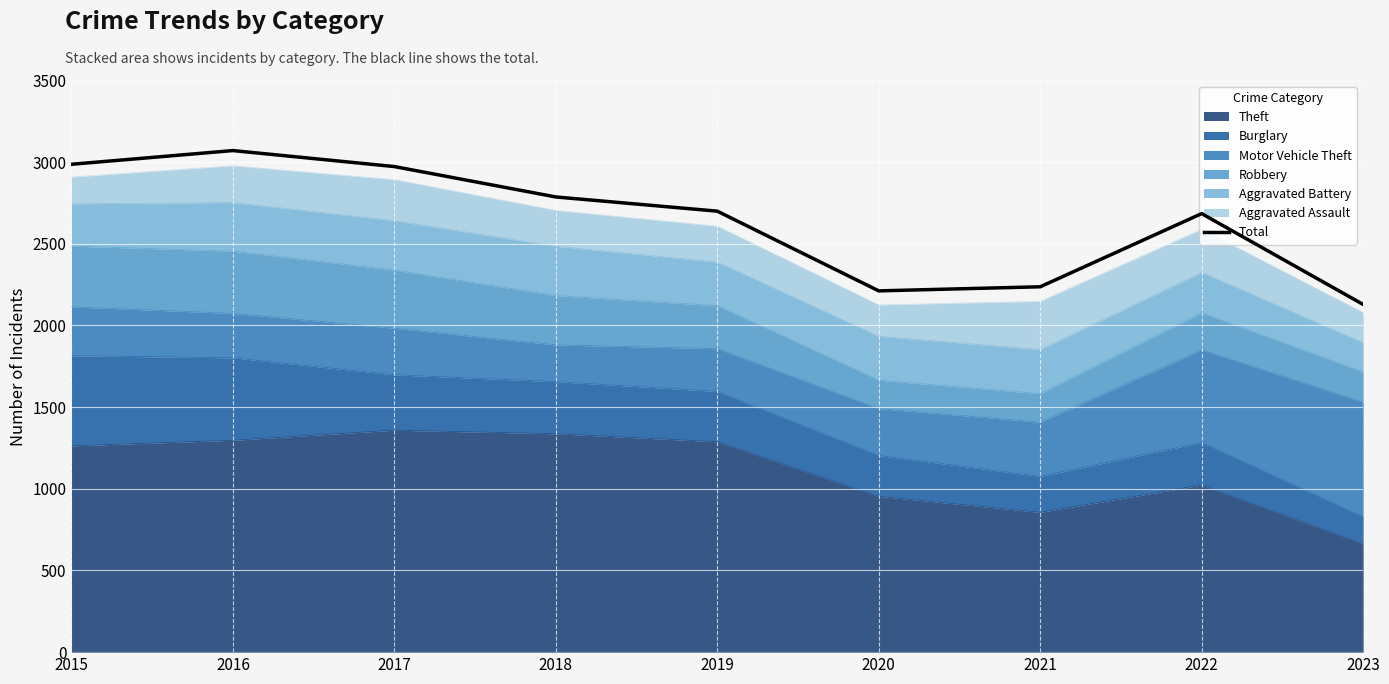

What is the difference between the second highest and second lowest values?

775